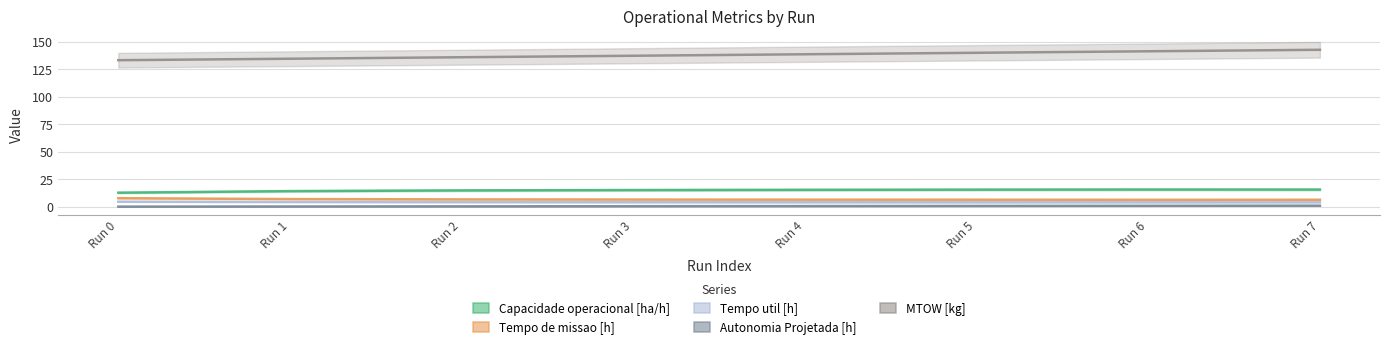

Reading right to left, transcribe all the data shown in this chart.

Capacidade operacional [ha/h]: Run 7=15.6	Run 6=15.7	Run 5=15.6	Run 4=15.4	Run 3=15.2	Run 2=14.9	Run 1=14.2	Run 0=12.8
Tempo de missao [h]: Run 7=6.4	Run 6=6.4	Run 5=6.4	Run 4=6.5	Run 3=6.6	Run 2=6.7	Run 1=7.0	Run 0=7.8
Tempo util [h]: Run 7=4.1	Run 6=4.1	Run 5=4.1	Run 4=4.1	Run 3=4.2	Run 2=4.2	Run 1=4.3	Run 0=4.6
Autonomia Projetada [h]: Run 7=1.0	Run 6=0.9	Run 5=0.8	Run 4=0.6	Run 3=0.5	Run 2=0.4	Run 1=0.3	Run 0=0.1
MTOW [kg]: Run 7=142.7	Run 6=141.3	Run 5=139.9	Run 4=138.6	Run 3=137.2	Run 2=135.9	Run 1=134.6	Run 0=133.2